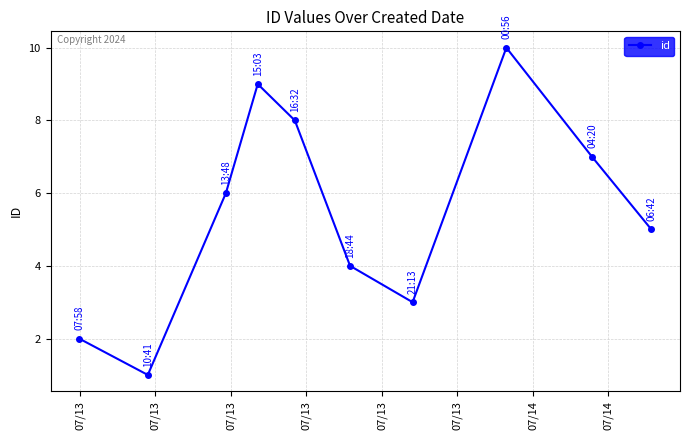

What is the maximum value shown in the chart?

10